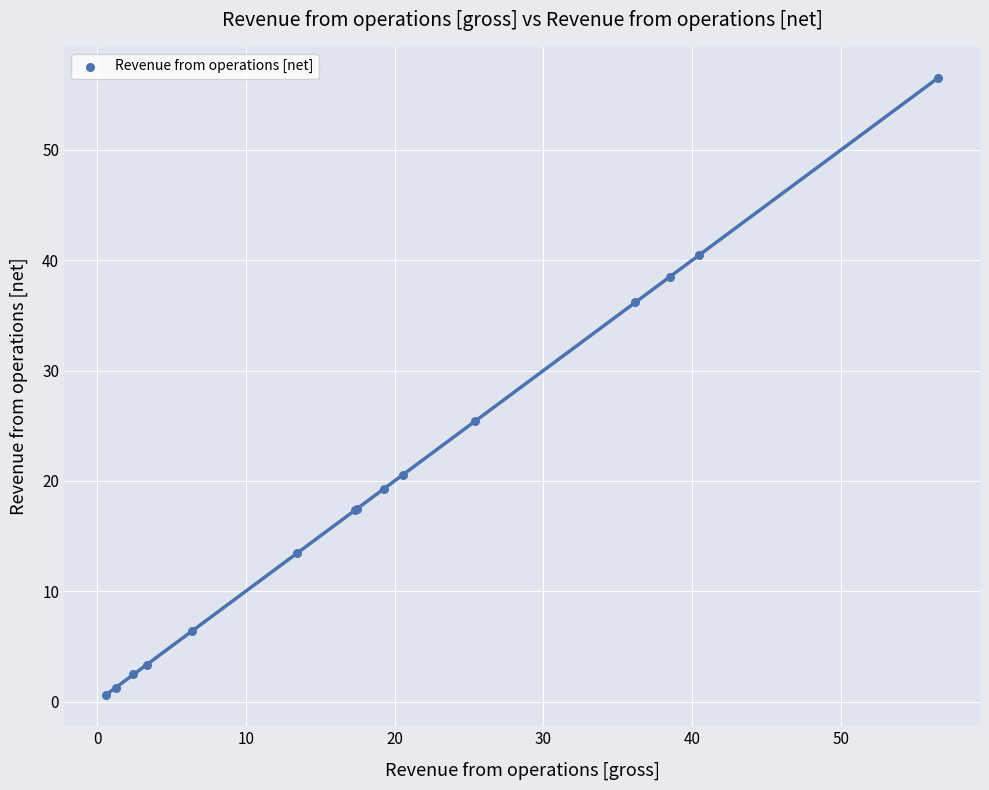

What Y value in the scatter plot is closest to 28?

25.4